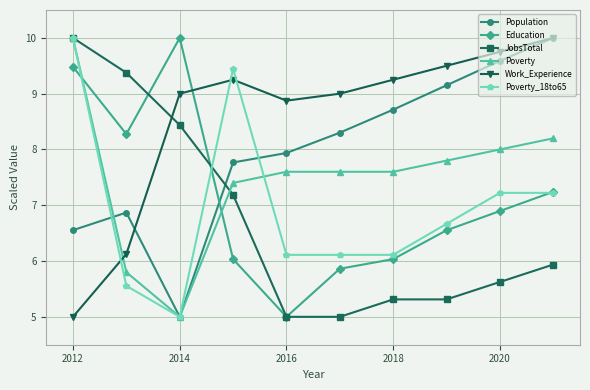

True or false: Population and JobsTotal intersect in this chart.

True